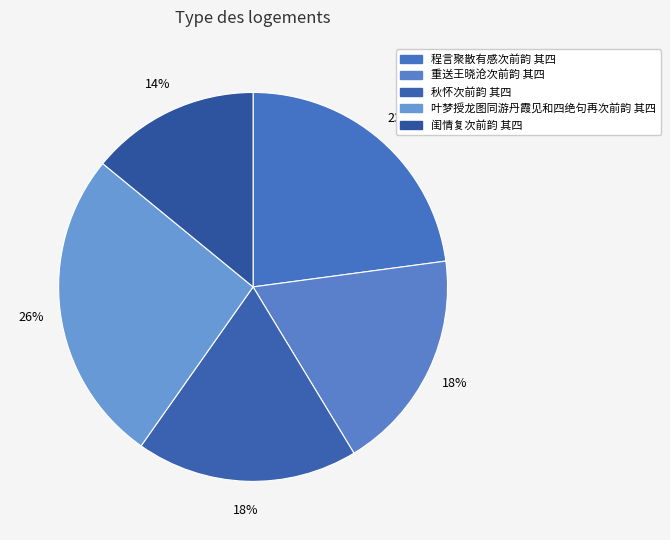

The 叶梦授龙图同游丹霞见和四绝句再次前韵 其四 slice represents 26% of the pie. True or false?

True